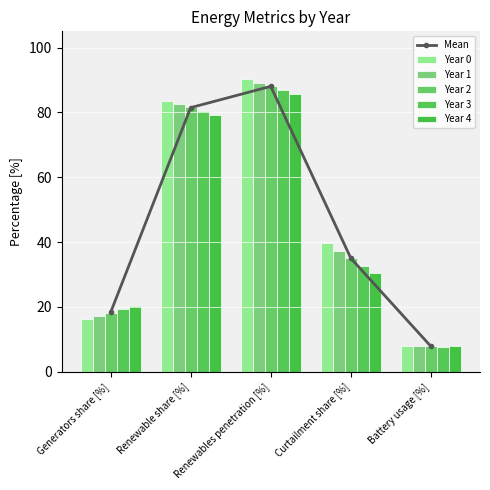

Where does the Year 4 series first go above 30?

Renewable share [%]